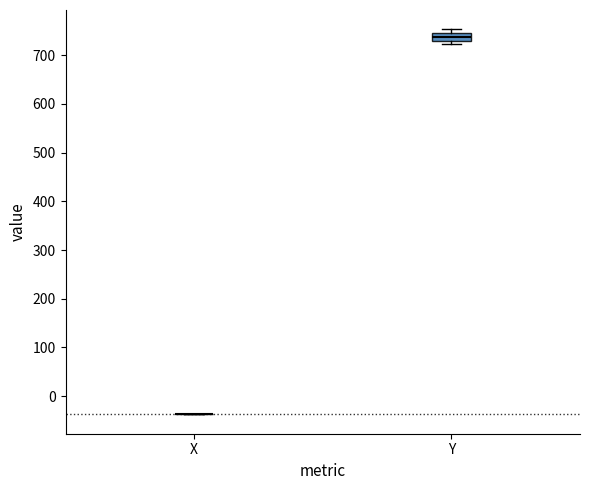

Reading left to right, read every box against the y-axis: the position of its median line, the range the box covers, and the ends of its whiskers. The values are not printed on the chart, so give them approximately, as read against the axis.

X: box collapsed to a line at -40, whiskers -40 to -40
Y: median 740, box 730 to 750, whiskers 720 to 750 (above the box's upper edge)